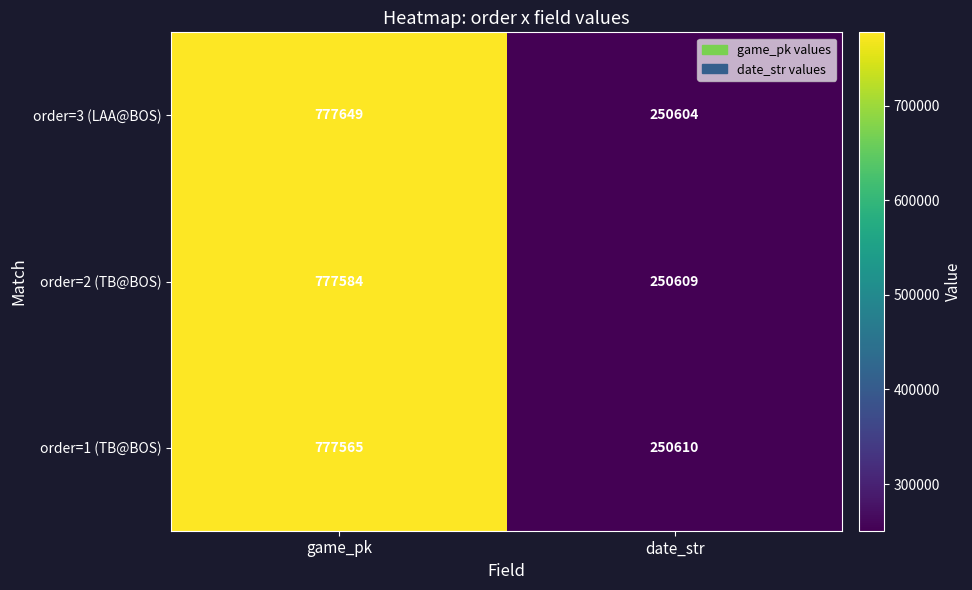

Which label corresponds to the largest value in the chart?

game_pk